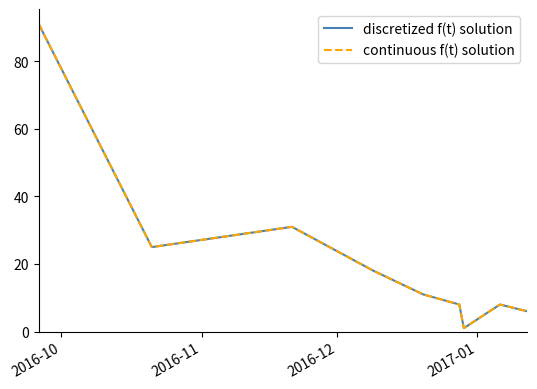

Is this an area chart (filled region under the line)?

No